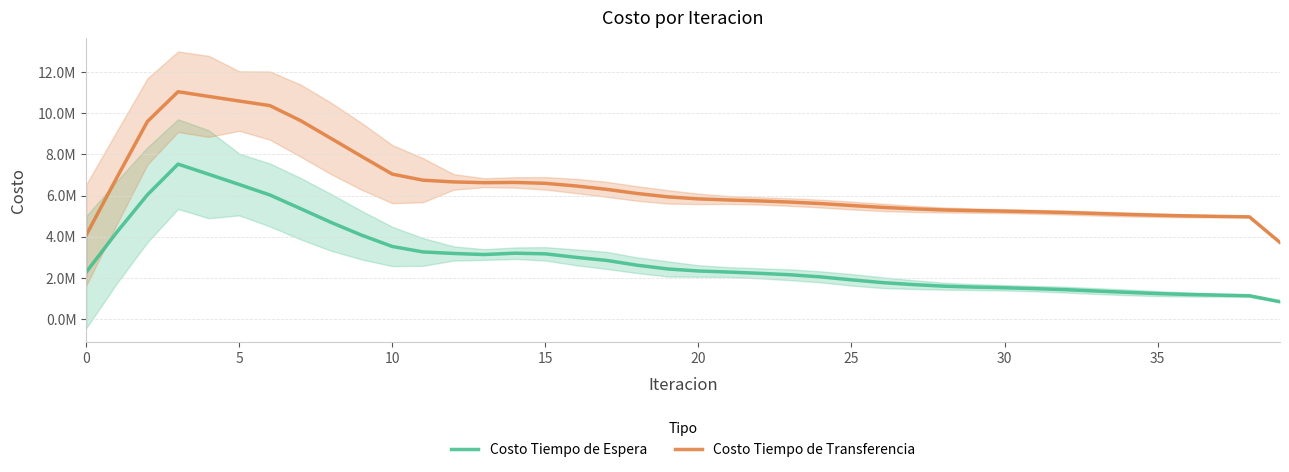

What is the total value across all series at 33?

6482723.5